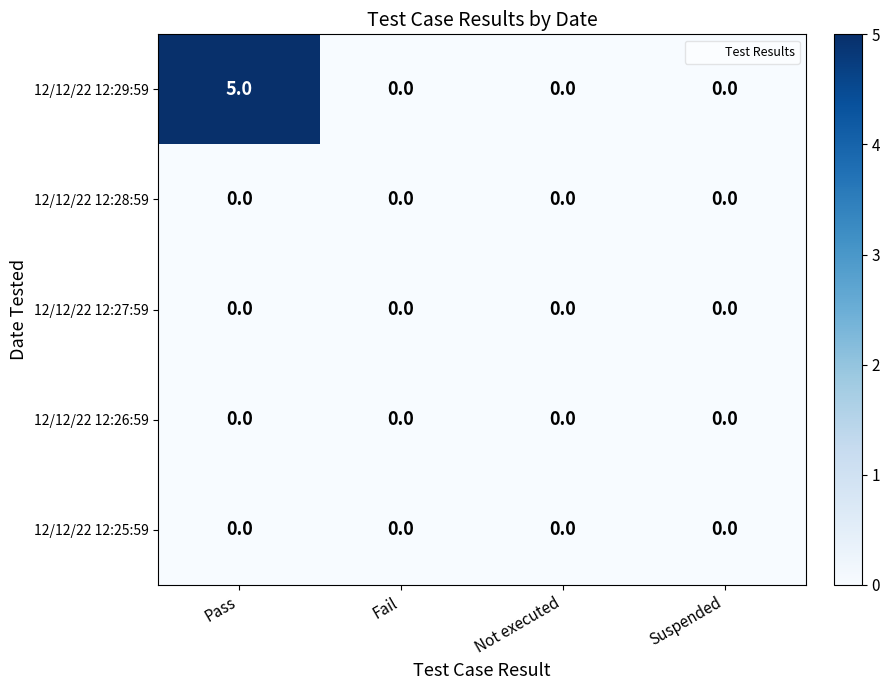

Reading right to left, extract all data points from this chart.

12/12/22 12:29:59: 0	0	0	5
12/12/22 12:28:59: 0	0	0	0
12/12/22 12:27:59: 0	0	0	0
12/12/22 12:26:59: 0	0	0	0
12/12/22 12:25:59: 0	0	0	0